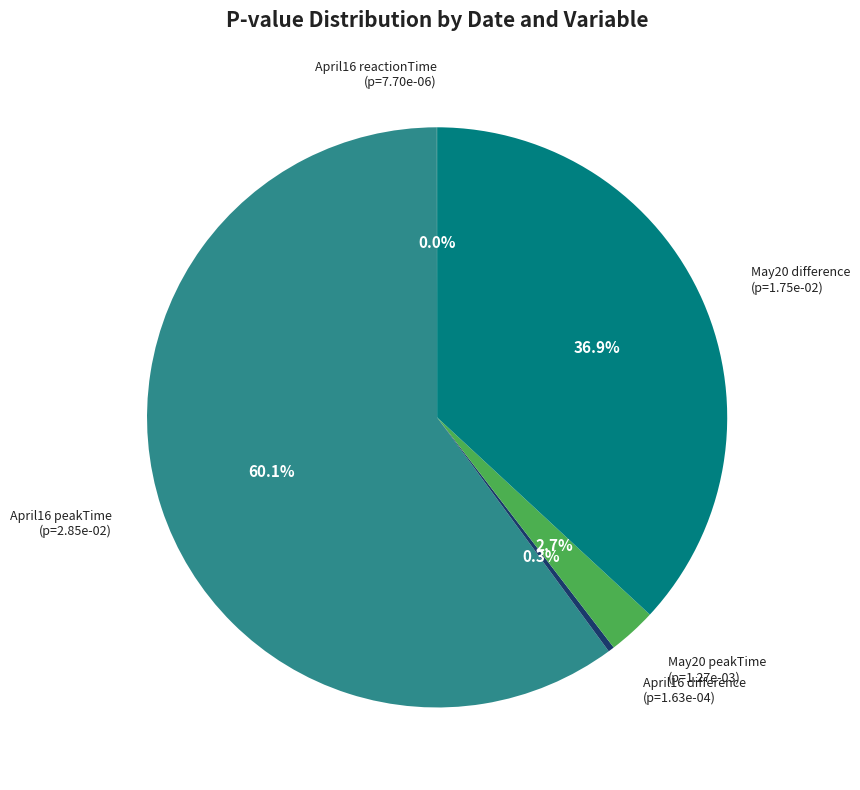

True or false: May20 difference accounts for 37% of the total.

True